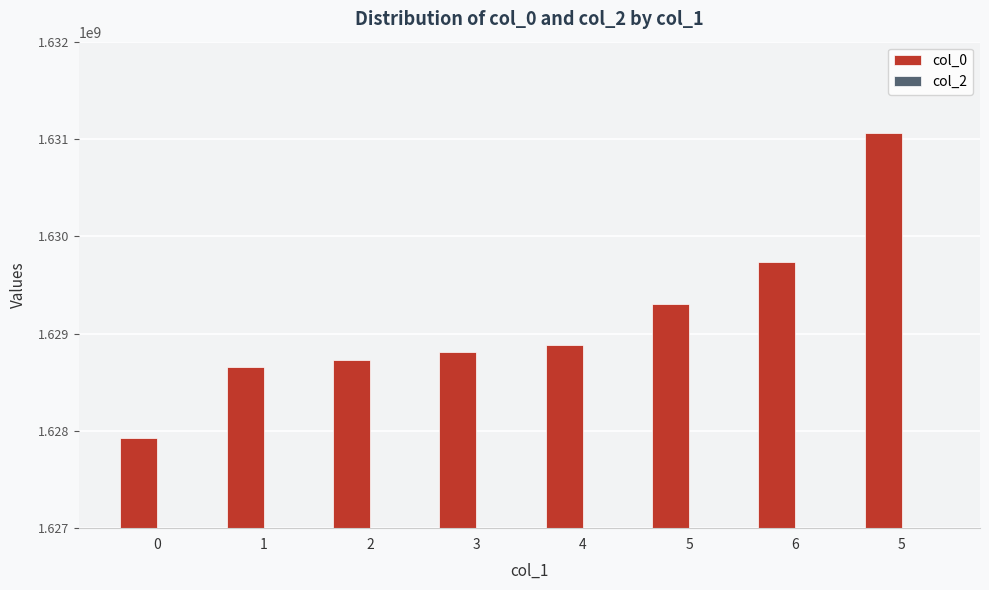

Which has a higher value, 0 or 5?

5